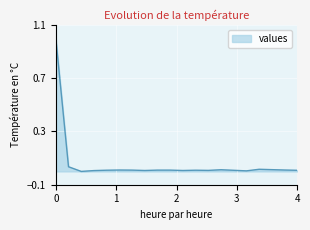

What is the greatest value displayed?

1.0